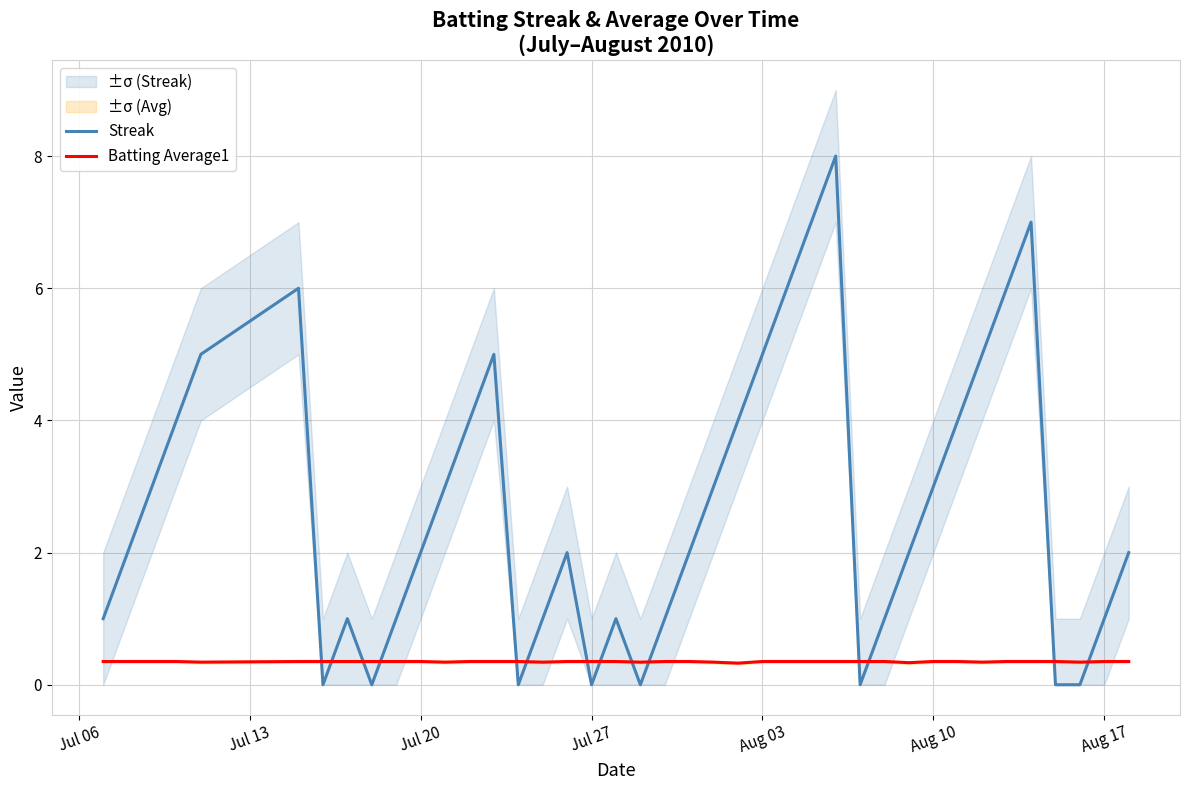

True or false: Streak and Batting Average1 intersect in this chart.

True